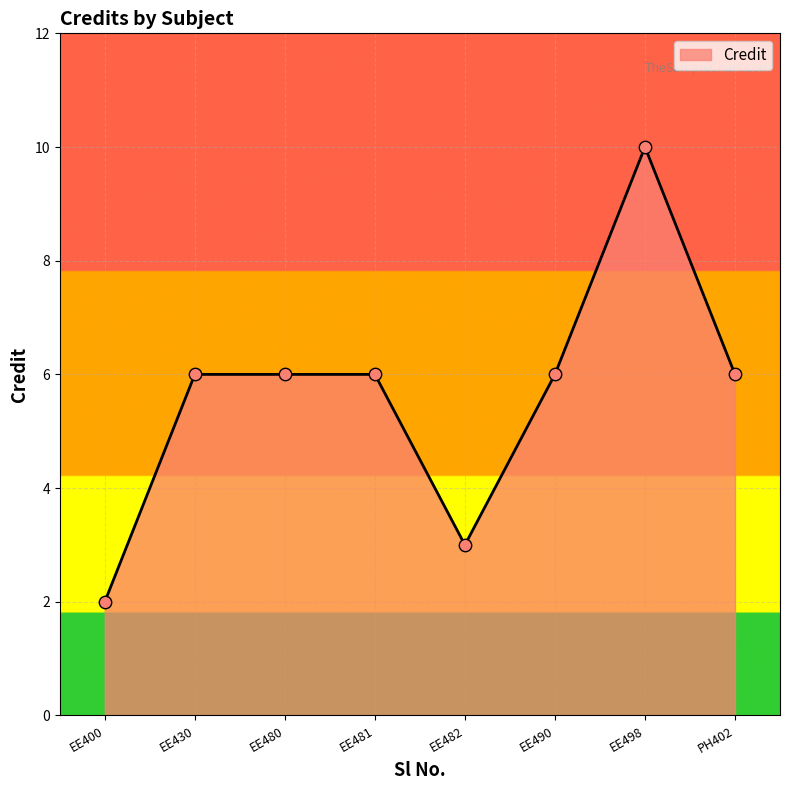

What is the ratio of the value at EE481 to the value at EE430?

1.0